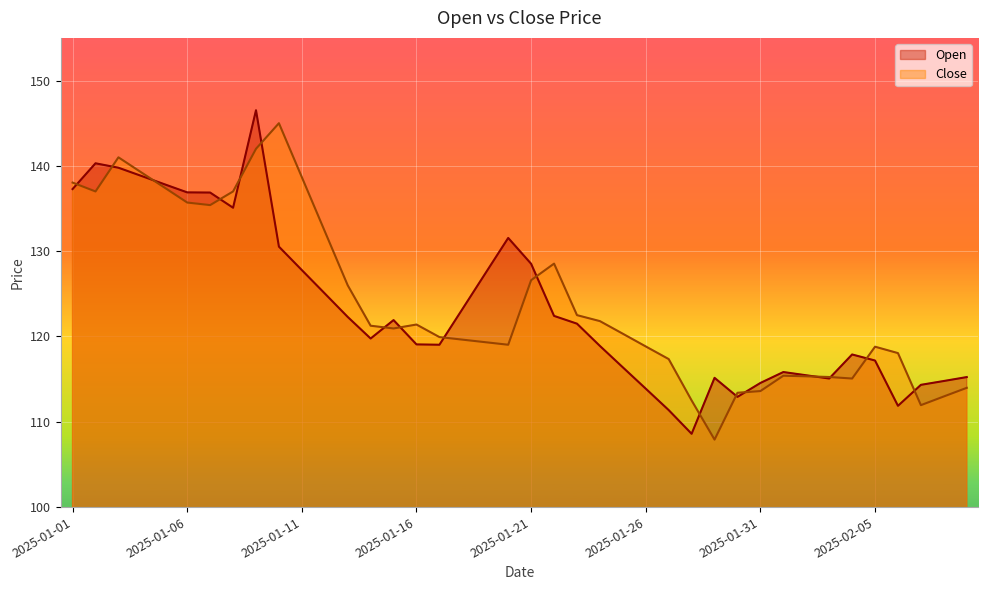

What is the minimum value shown in the chart?

107.9